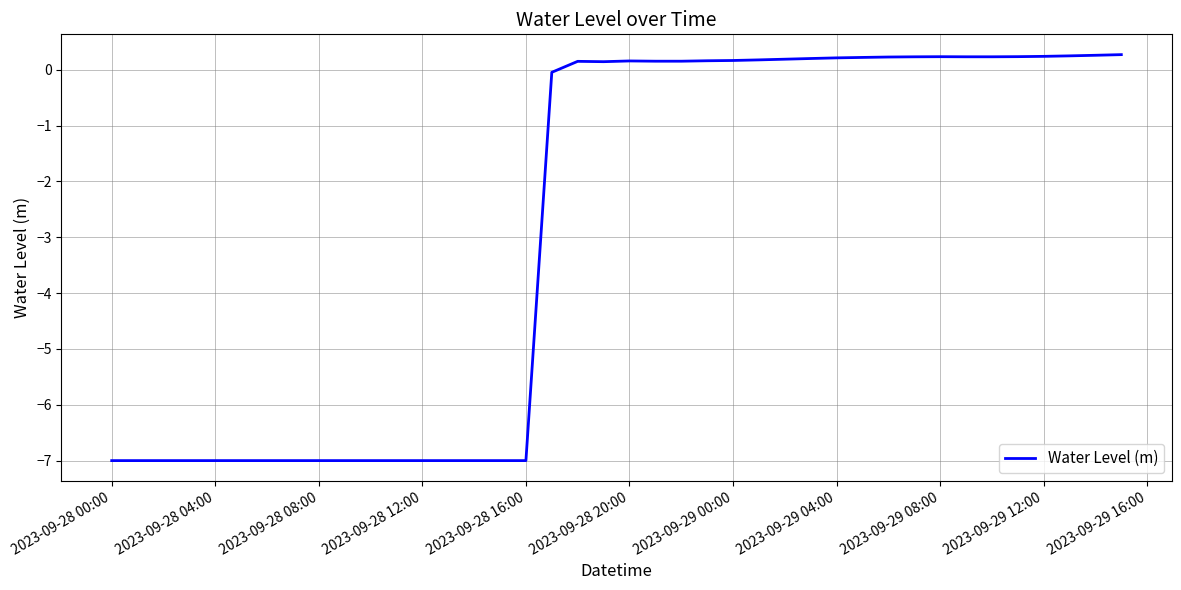

How many values are below 0?

18